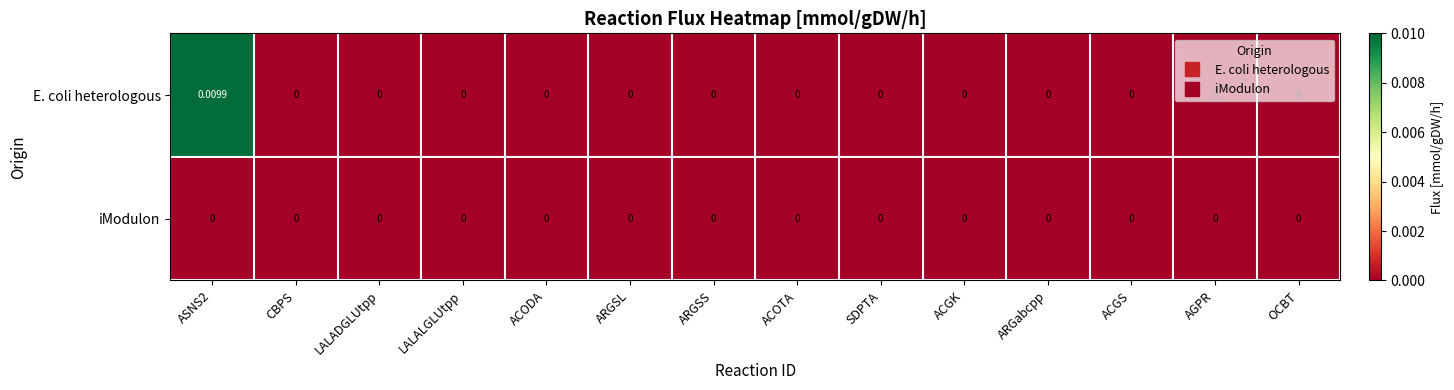

Which series has the largest total across all categories?

E. coli heterologous